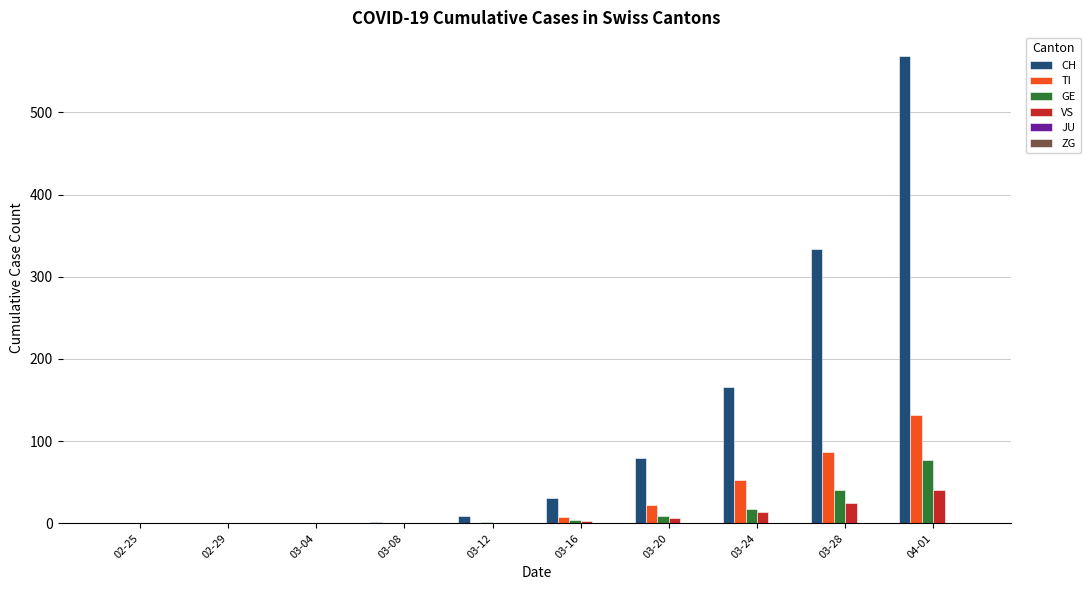

What is the sum of all VS values?

89